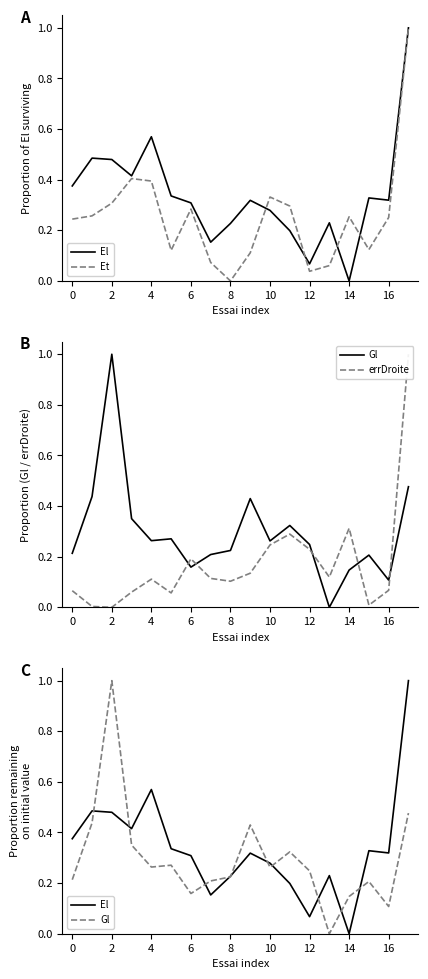

What value does the El series have at 16?

0.3